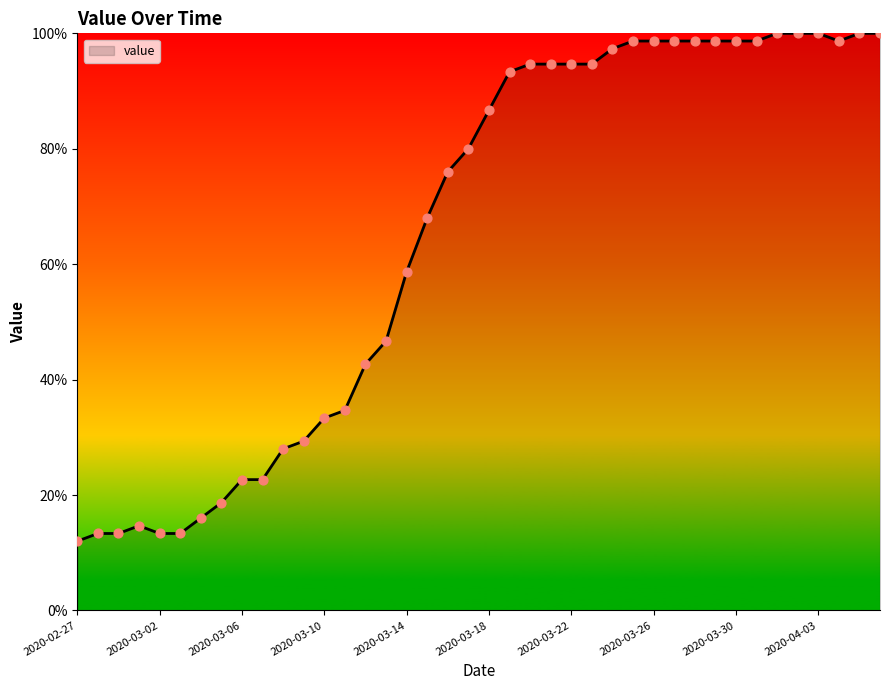

What is the greatest value displayed?

100.0